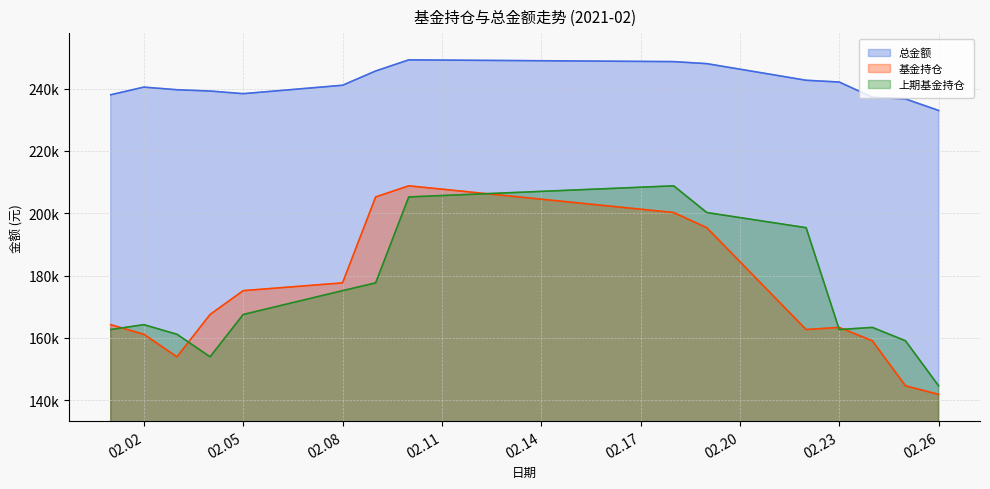

True or false: 基金持仓 and 总金额 cross at least once.

False